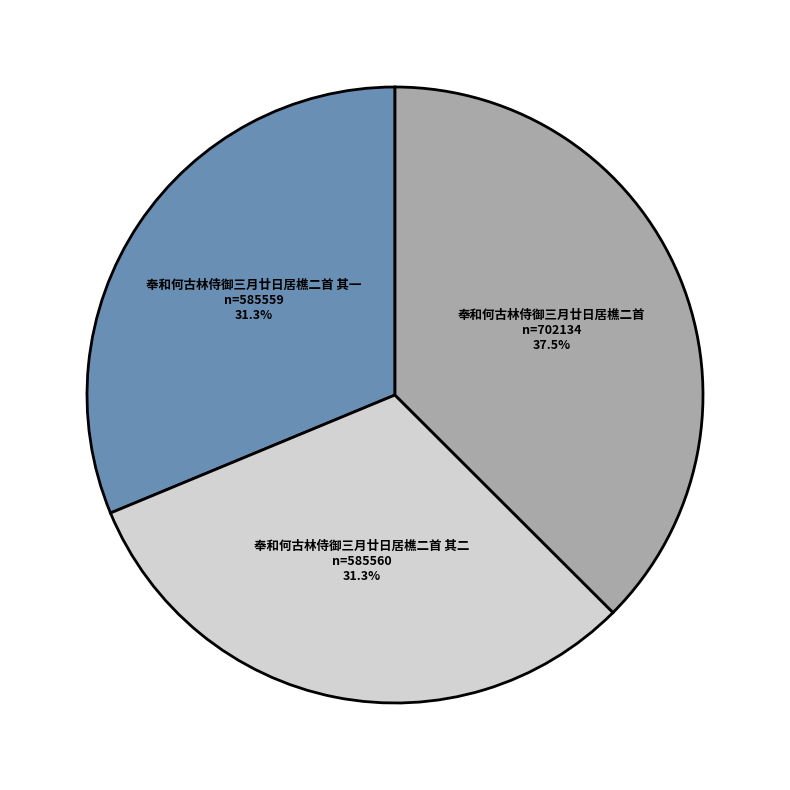

Does any single category account for the majority?

No